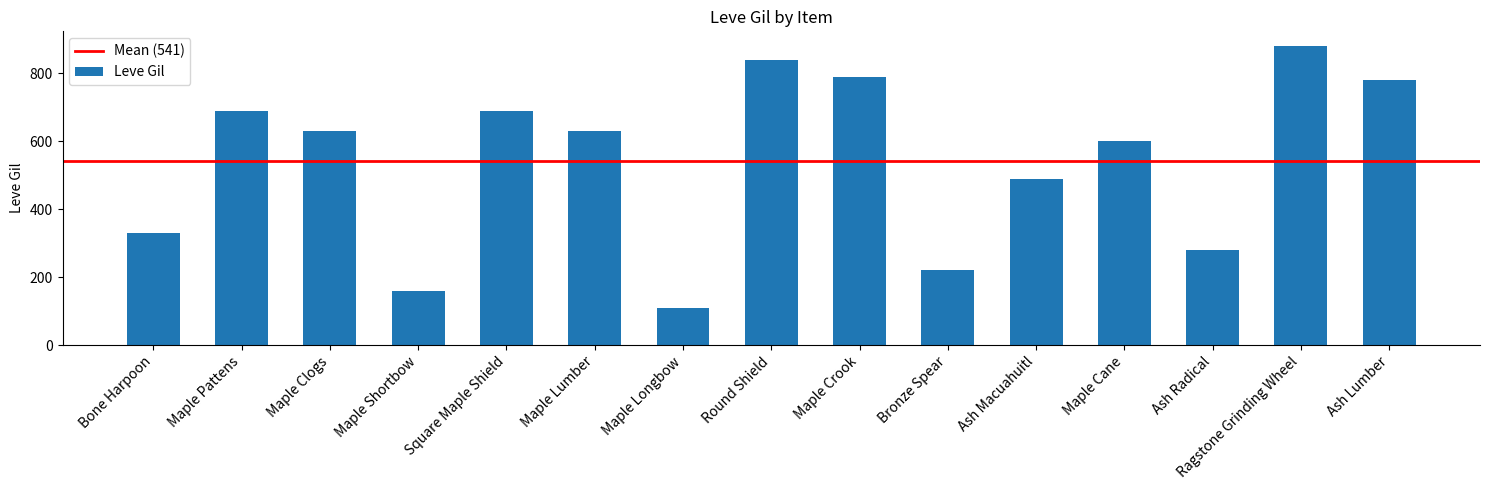

Reading left to right, transcribe all the data shown in this chart.

330	690	630	160	690	630	110	840	790	220	490	600	280	880	780